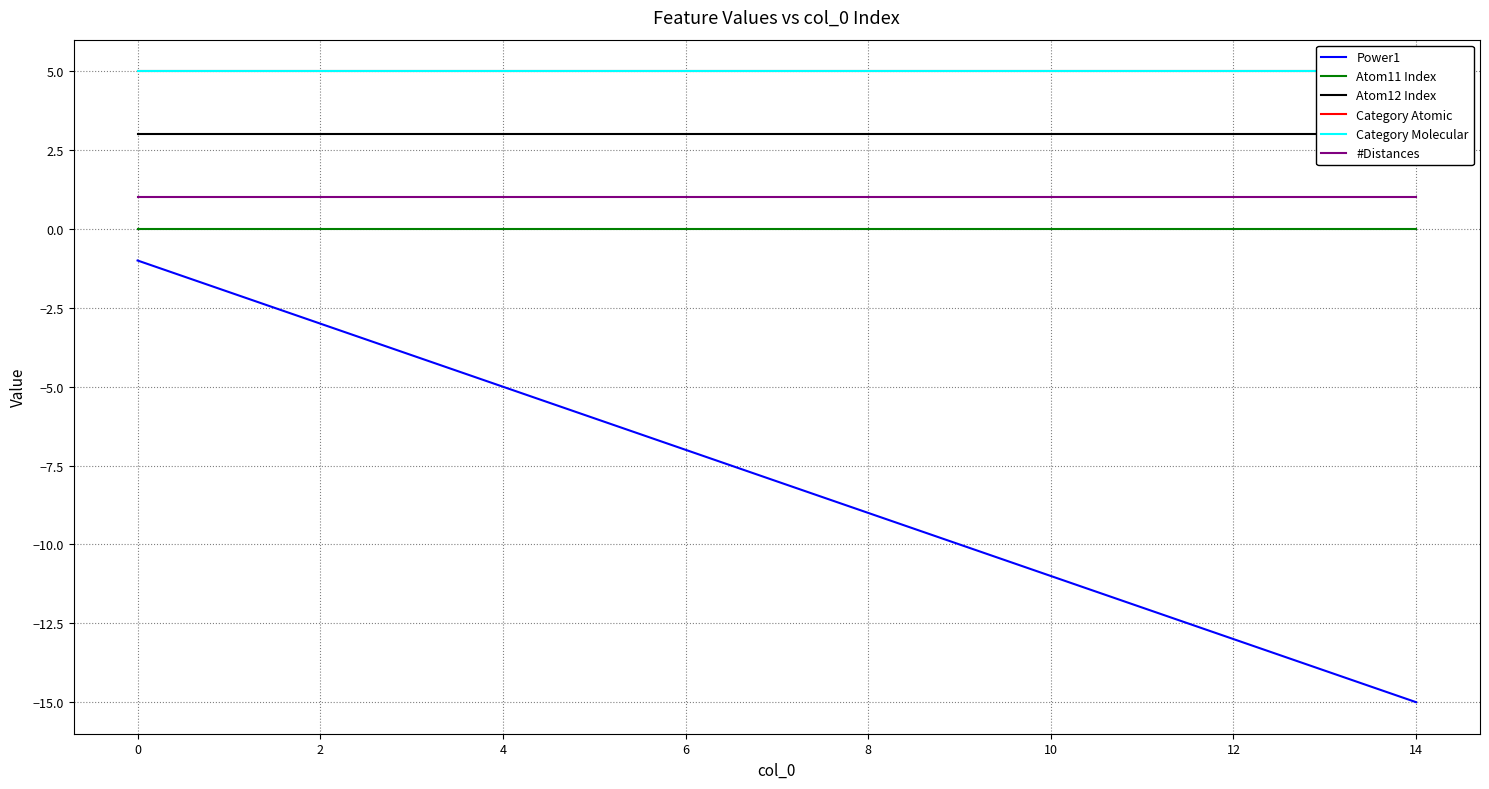

True or false: Atom11 Index has a value of 0 at 8.

True